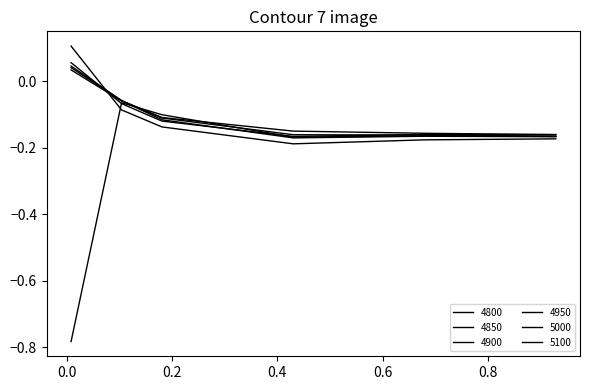

Does the chart have visible grid lines?

No